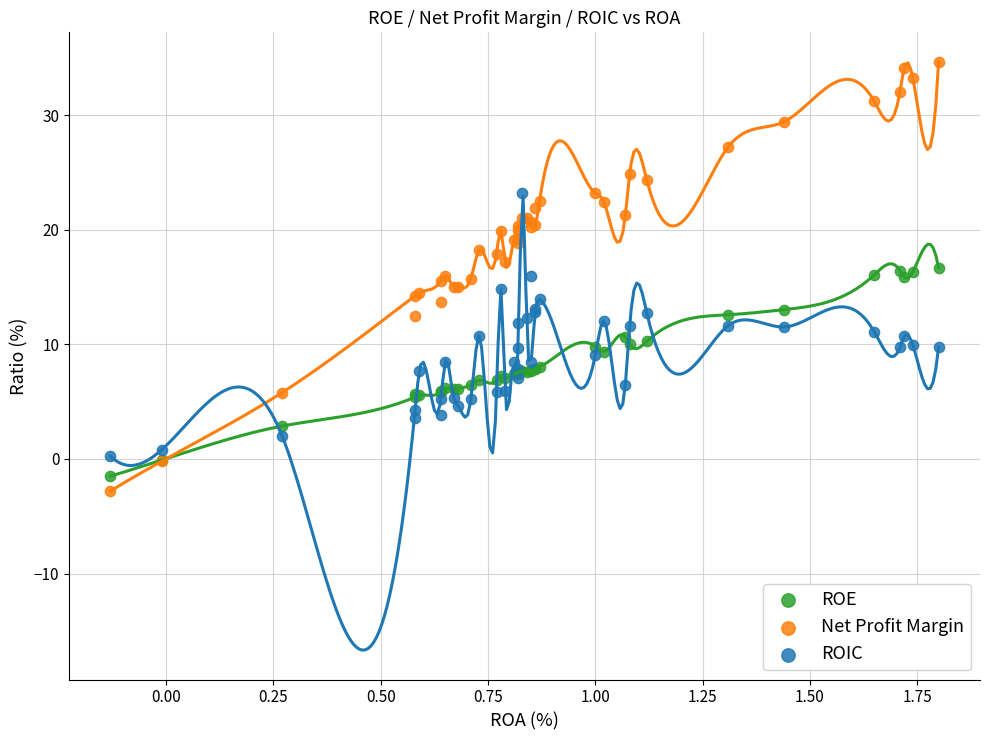

What is the X range (max minus min) for the scatter plot?

1.9